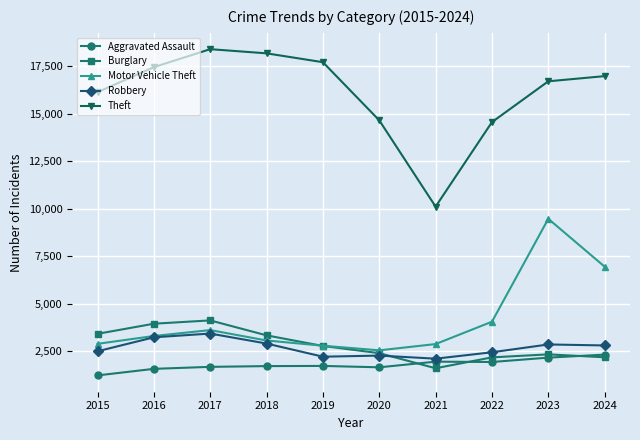

How many interior local valleys does the Motor Vehicle Theft series have?

1